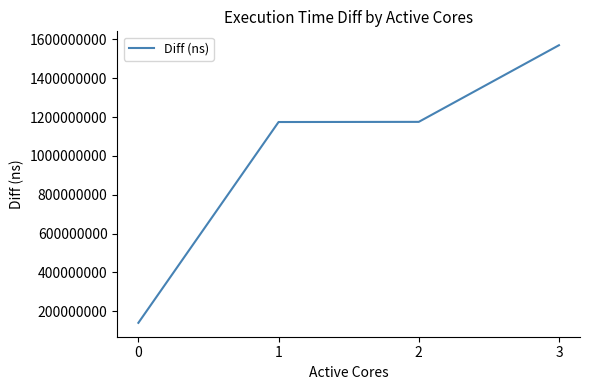

What is the difference between the second highest and minimum values?

1035611825